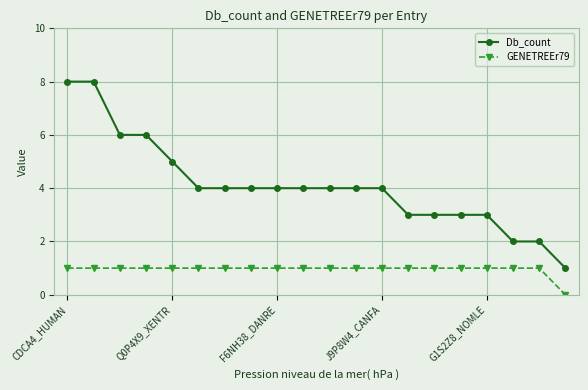

List the series in order of their overall mean, lowest first.

GENETREEr79, Db_count